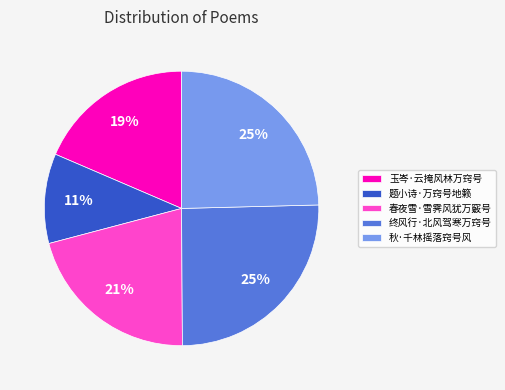

Does 玉岑·云掩风林万窍号 represent more than half of the total?

No